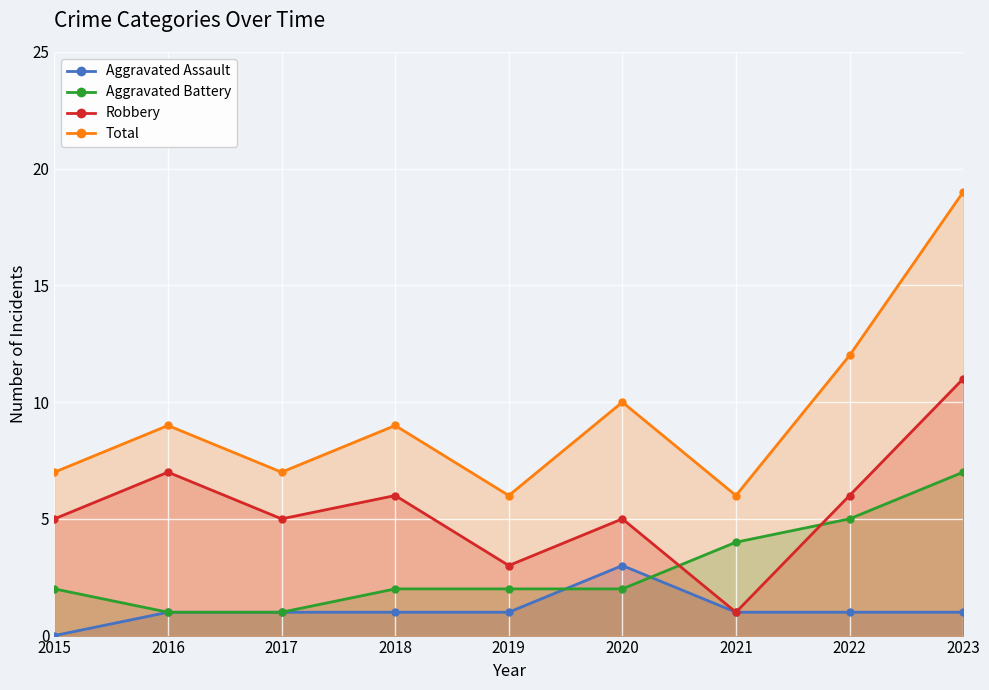

Reading left to right, what are all the values shown in this chart?

Aggravated Assault: 0	1	1	1	1	3	1	1	1
Aggravated Battery: 2	1	1	2	2	2	4	5	7
Robbery: 5	7	5	6	3	5	1	6	11
Total: 7	9	7	9	6	10	6	12	19